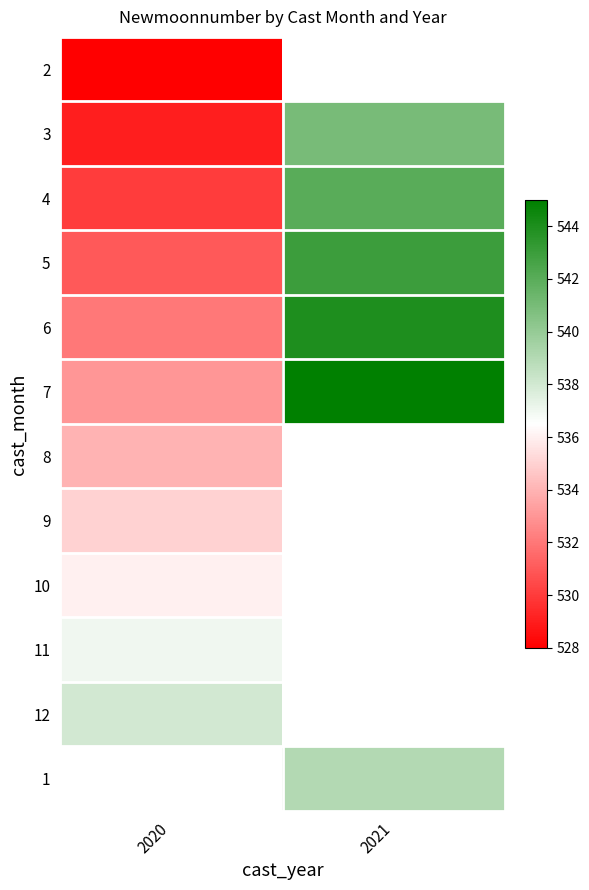

At how many categories does at least one series exceed 536?

2